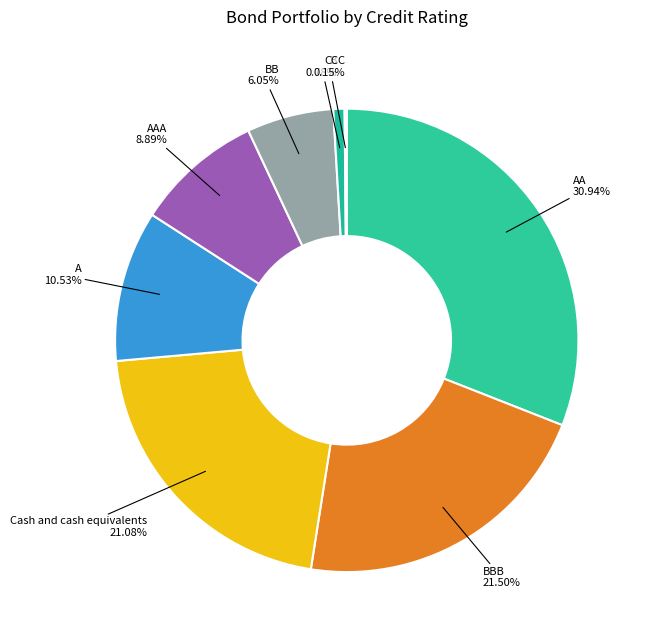

Approximately how many times larger is the value at A compared to BB?

1.7